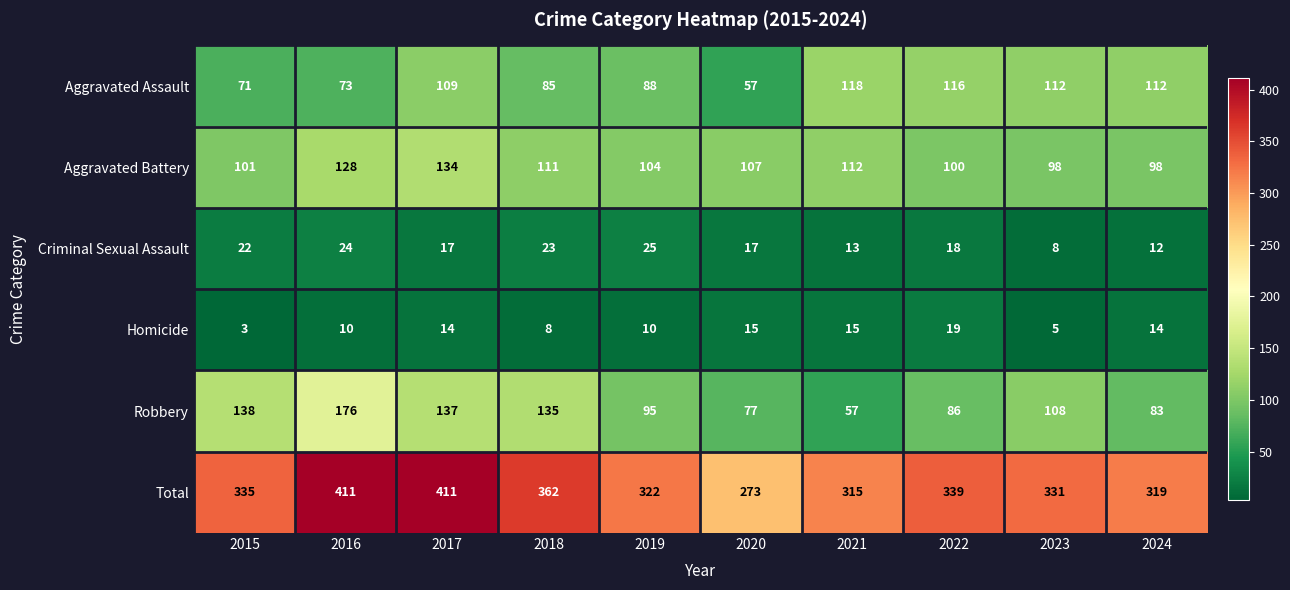

Rank the series by their maximum value, from highest to lowest.

Total, Robbery, Aggravated Battery, Aggravated Assault, Criminal Sexual Assault, Homicide